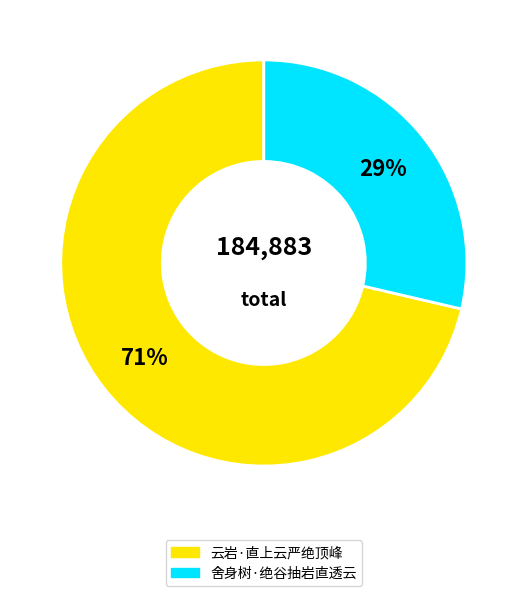

To the nearest percent, what is the combined percentage of 舍身树·绝谷抽岩直透云 and 云岩·直上云严绝顶峰?

100%